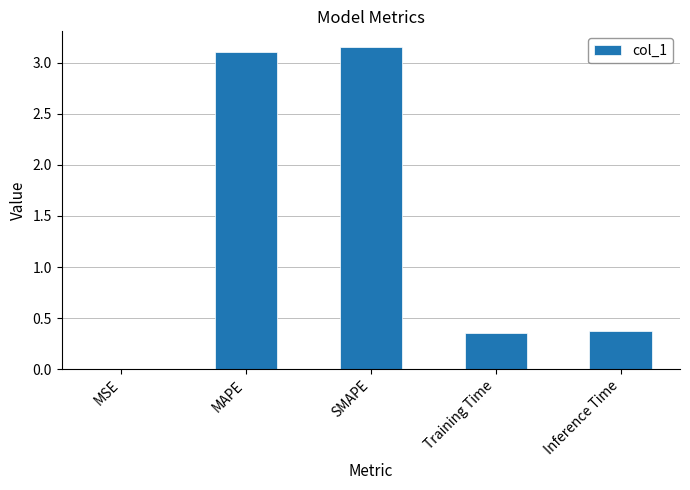

What is the change in value from SMAPE to Training Time?

-2.8